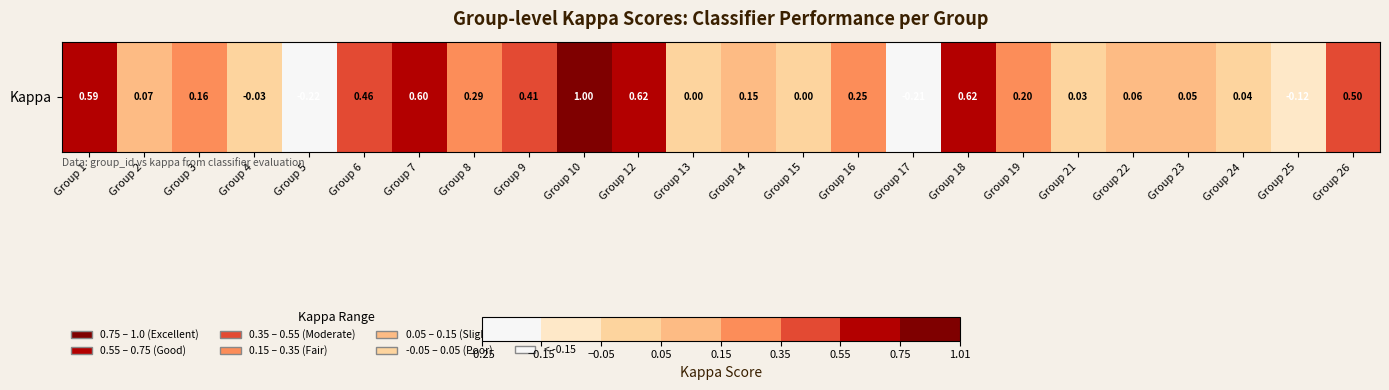

Reading left to right, list all the values displayed in this chart.

0.6	0.1	0.2	-0.0	-0.2	0.5	0.6	0.3	0.4	1.0	0.6	0.0	0.1	0.0	0.2	-0.2	0.6	0.2	0.0	0.1	0.1	0.0	-0.1	0.5